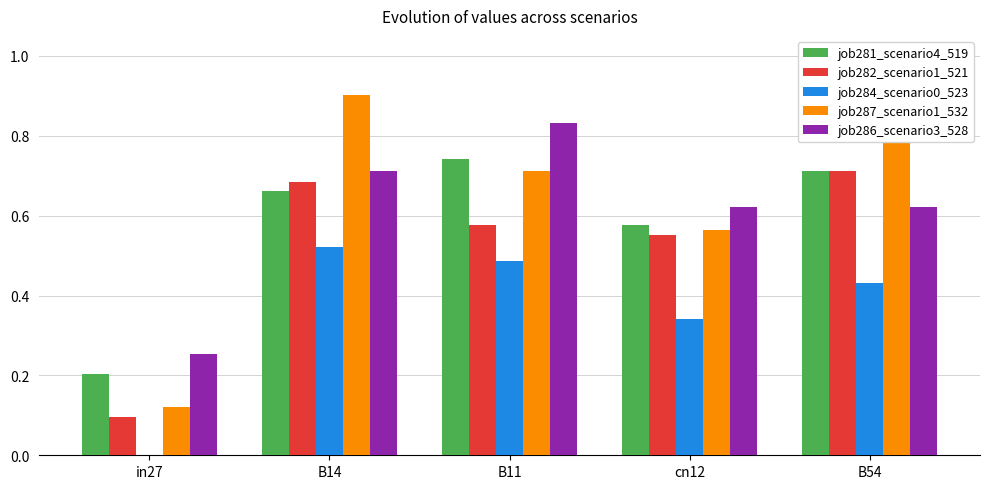

Between B11 and cn12, which series saw the biggest shift?

job286_scenario3_528